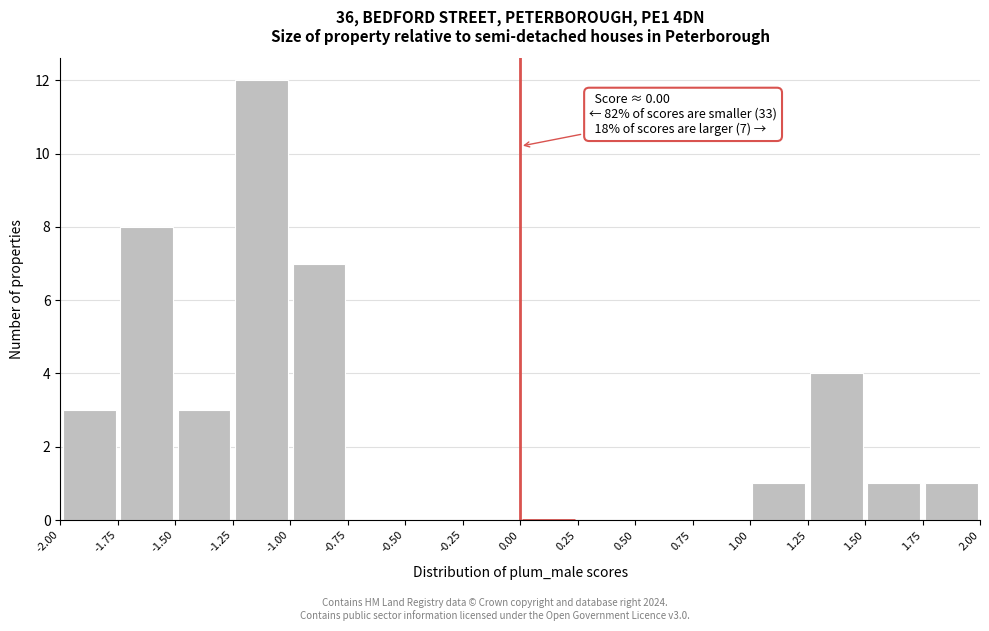

Which range on the x-axis has the tallest bar?

-1.25 to -1.00